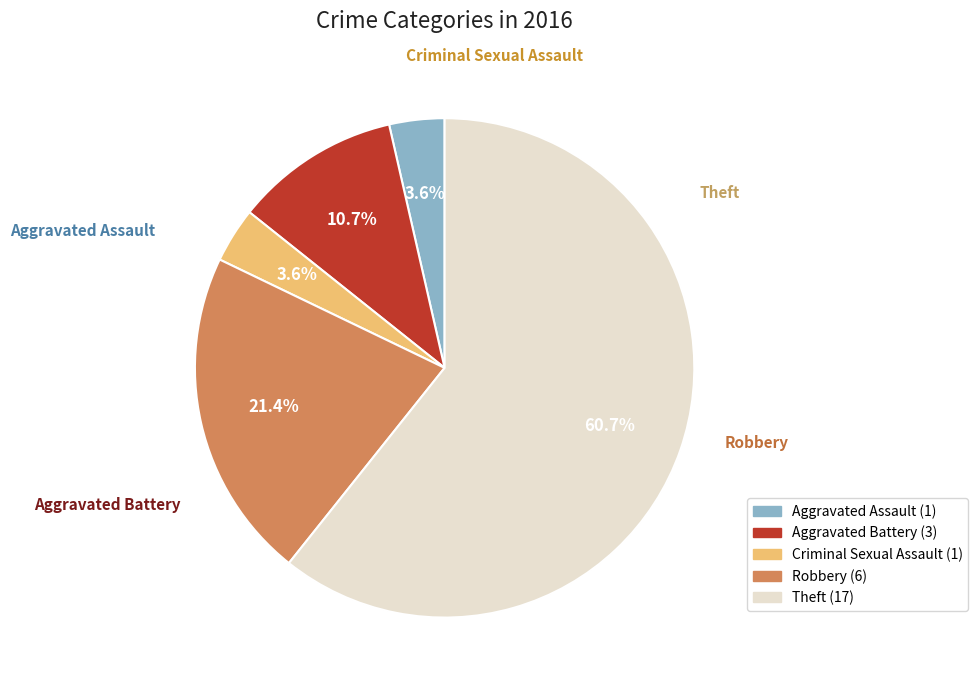

How many slices are in this pie chart?

5